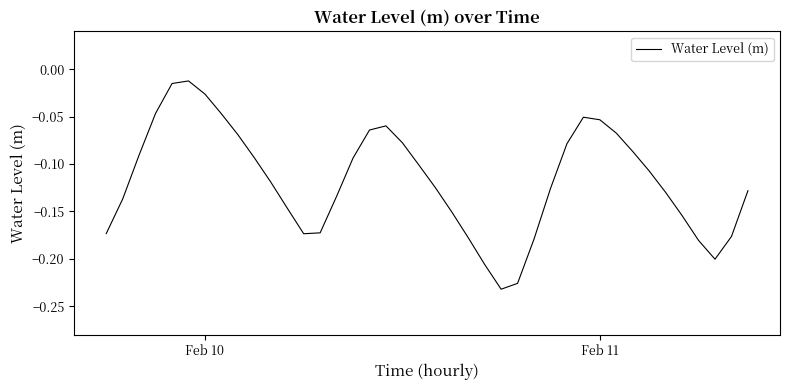

Reading left to right, what are all the values shown in this chart?

-0.2	-0.1	-0.1	-0.0	-0.0	-0.0	-0.0	-0.0	-0.1	-0.1	-0.1	-0.1	-0.2	-0.2	-0.1	-0.1	-0.1	-0.1	-0.1	-0.1	-0.1	-0.2	-0.2	-0.2	-0.2	-0.2	-0.2	-0.1	-0.1	-0.1	-0.1	-0.1	-0.1	-0.1	-0.1	-0.2	-0.2	-0.2	-0.2	-0.1